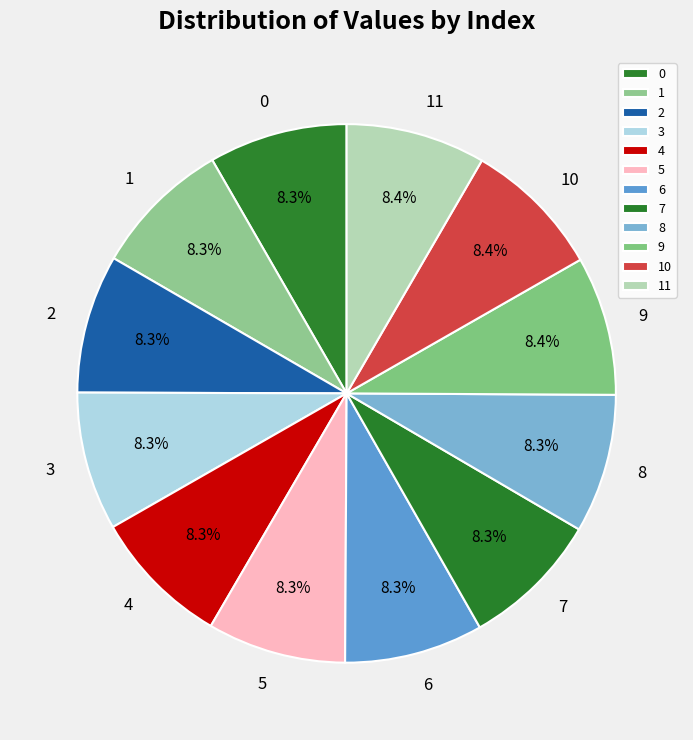

To the nearest percent, what is the combined percentage of 2 and 8?

17%